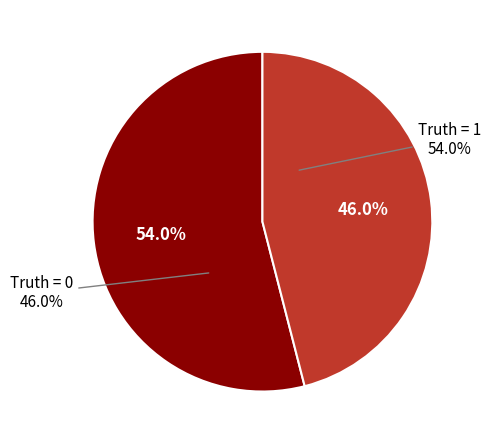

What percentage is the 1 slice, to the nearest percent?

54%